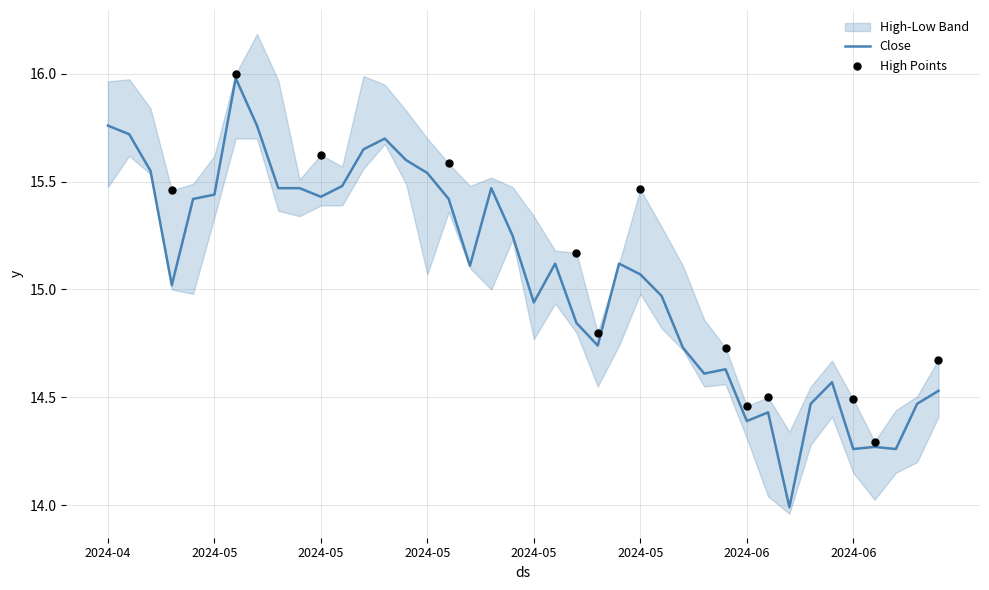

At which category is the sum across all series the highest?

2024-05-03